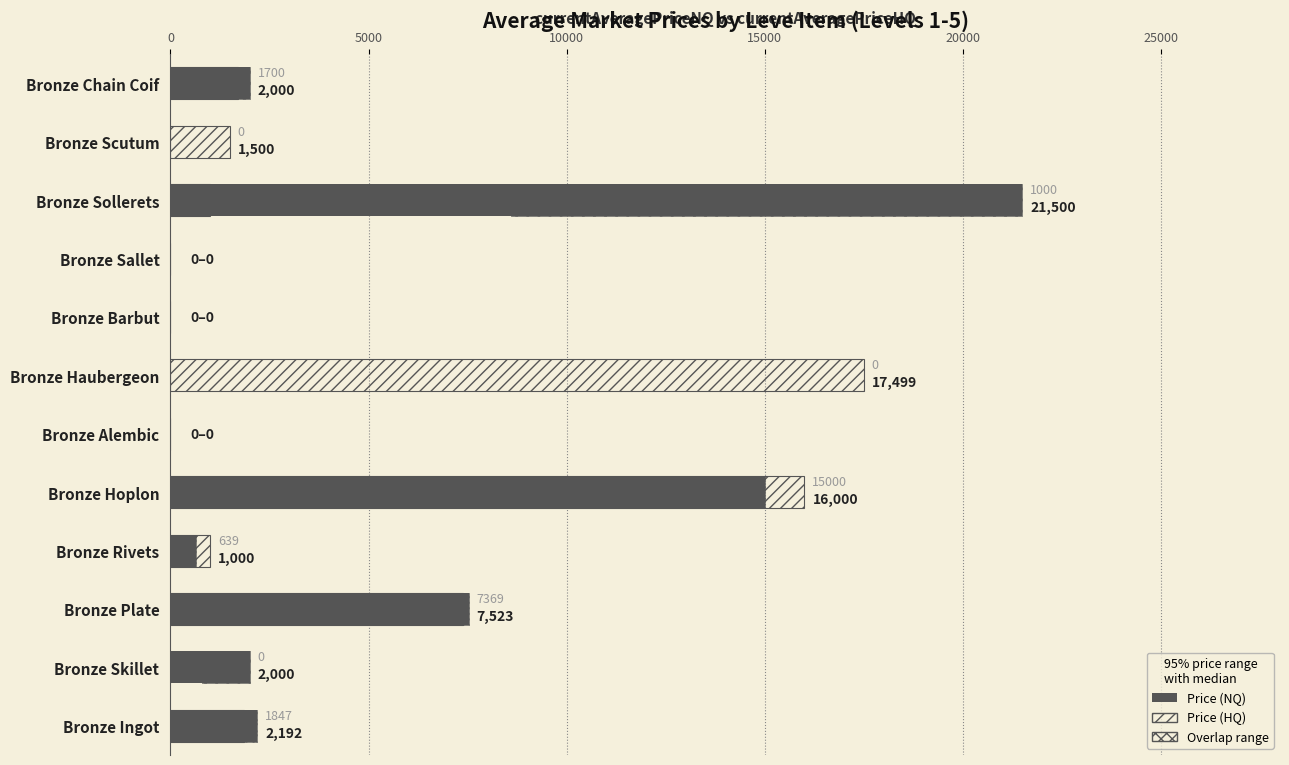

Is it true that currentAveragePriceNQ equals 15000.0 at Bronze Hoplon?

True